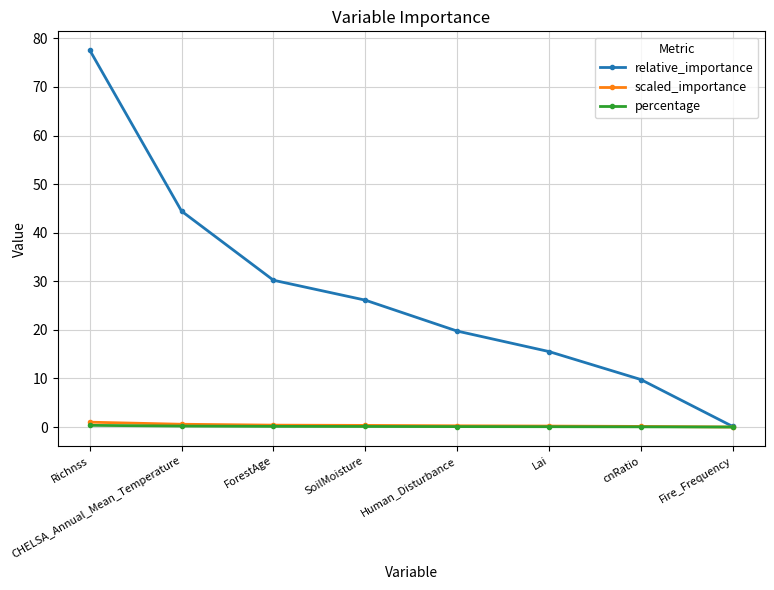

Which series has the widest spread of values?

relative_importance